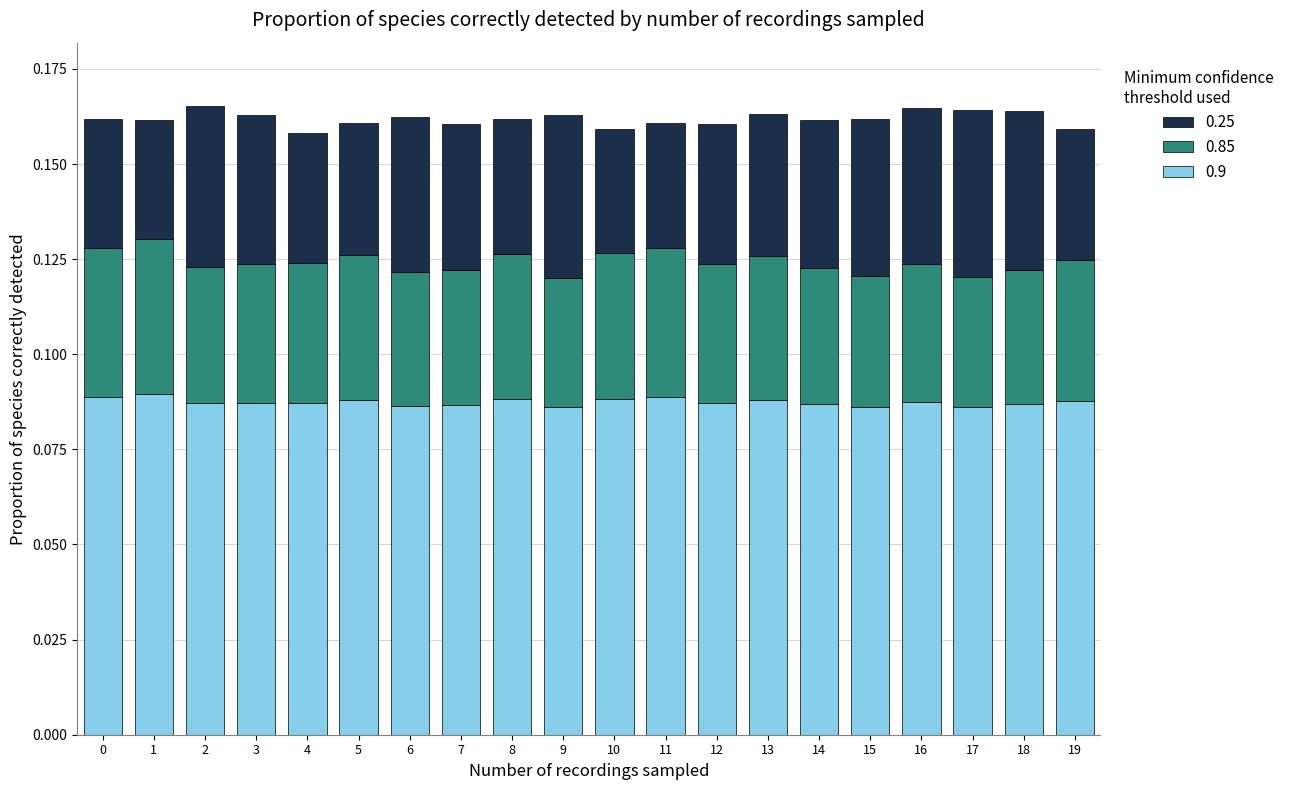

What is the sum of all 0.9 values?

1.7